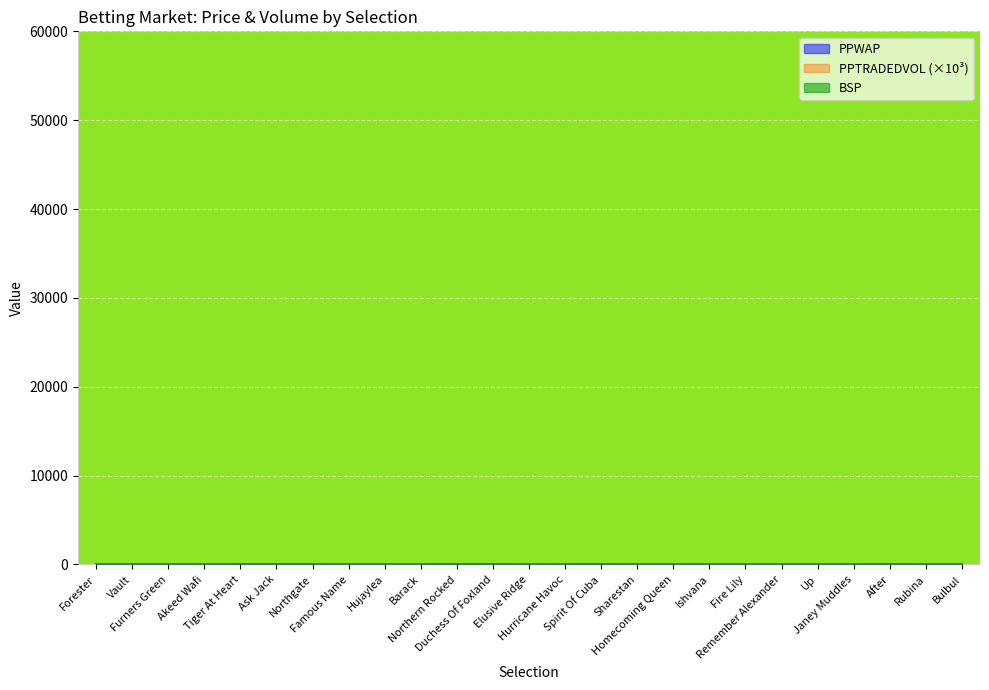

Is the value of BSP at Elusive Ridge greater than the value of PPWAP at Hurricane Havoc?

No